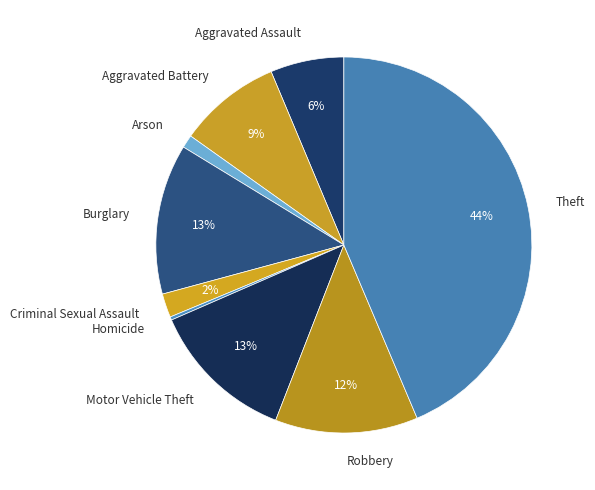

To the nearest percent, what is the average slice percentage?

11%